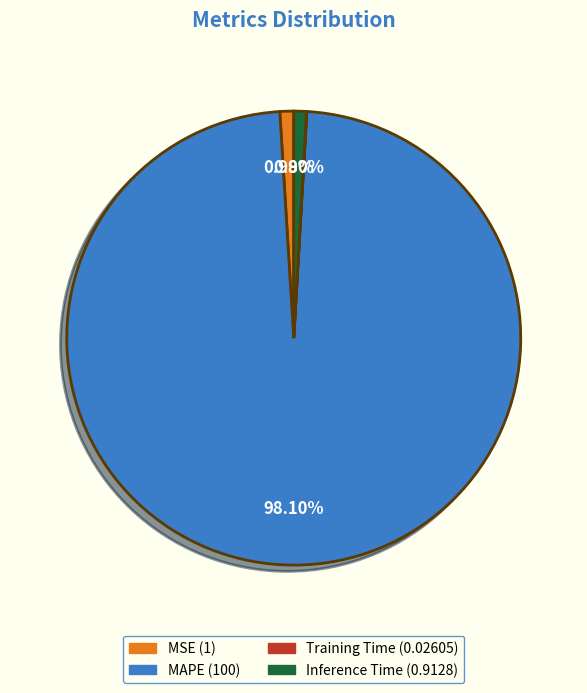

True or false: MAPE accounts for 98% of the total.

True